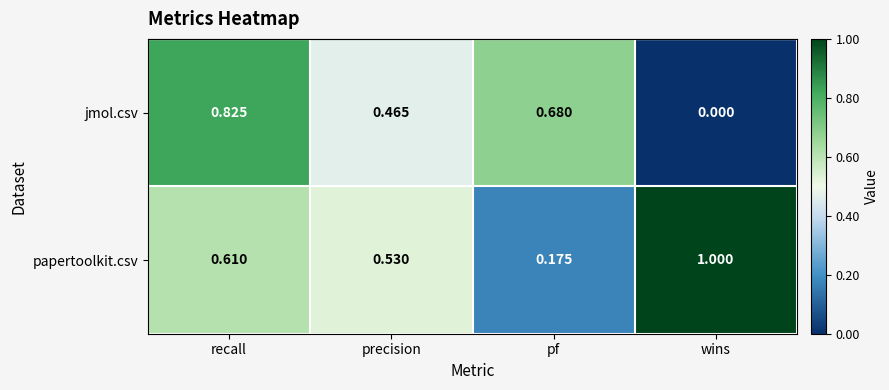

Which series has the largest total across all categories?

papertoolkit.csv